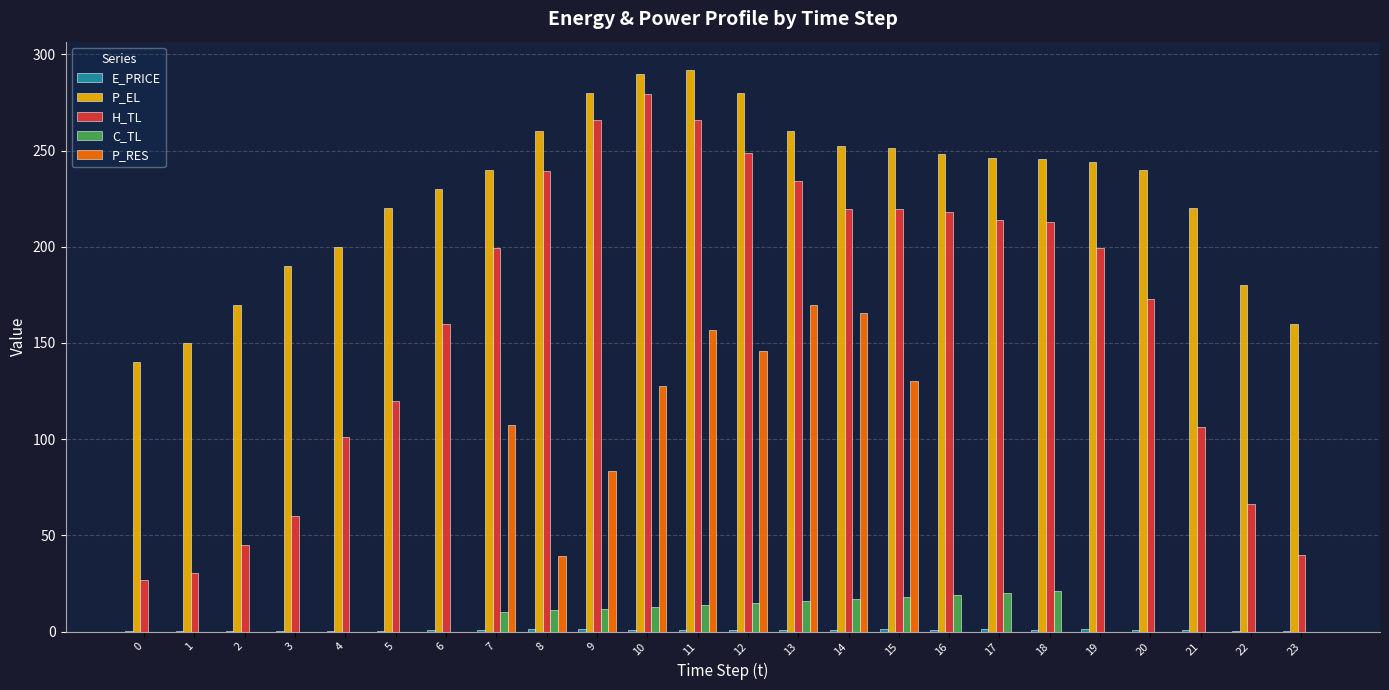

What is the greatest value displayed?

292.0